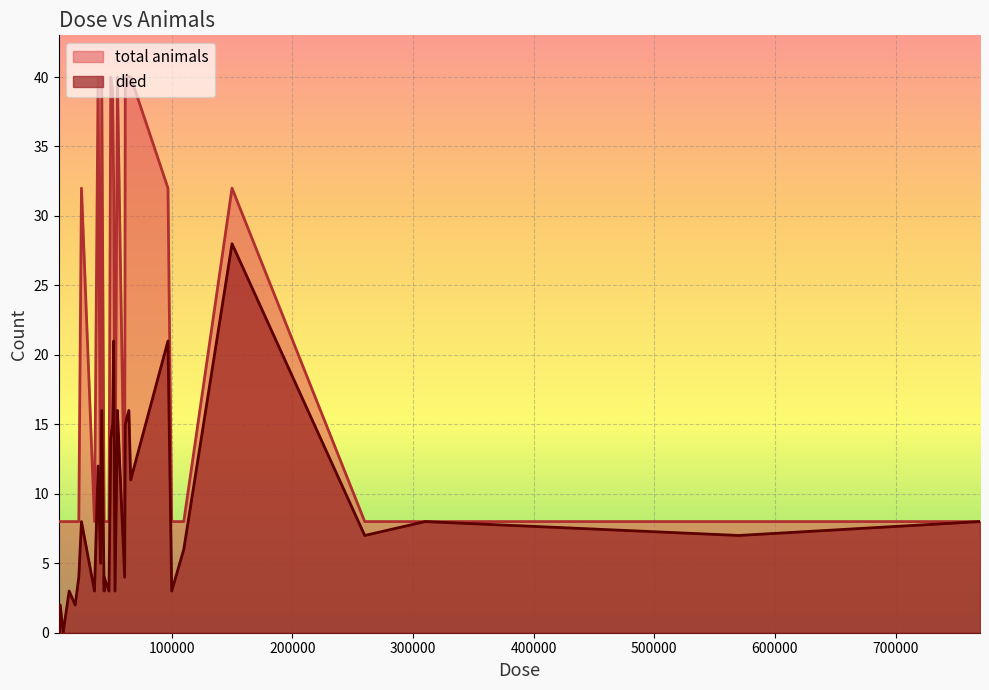

What is the sum of the total animals values at 770000 and 23000?

16